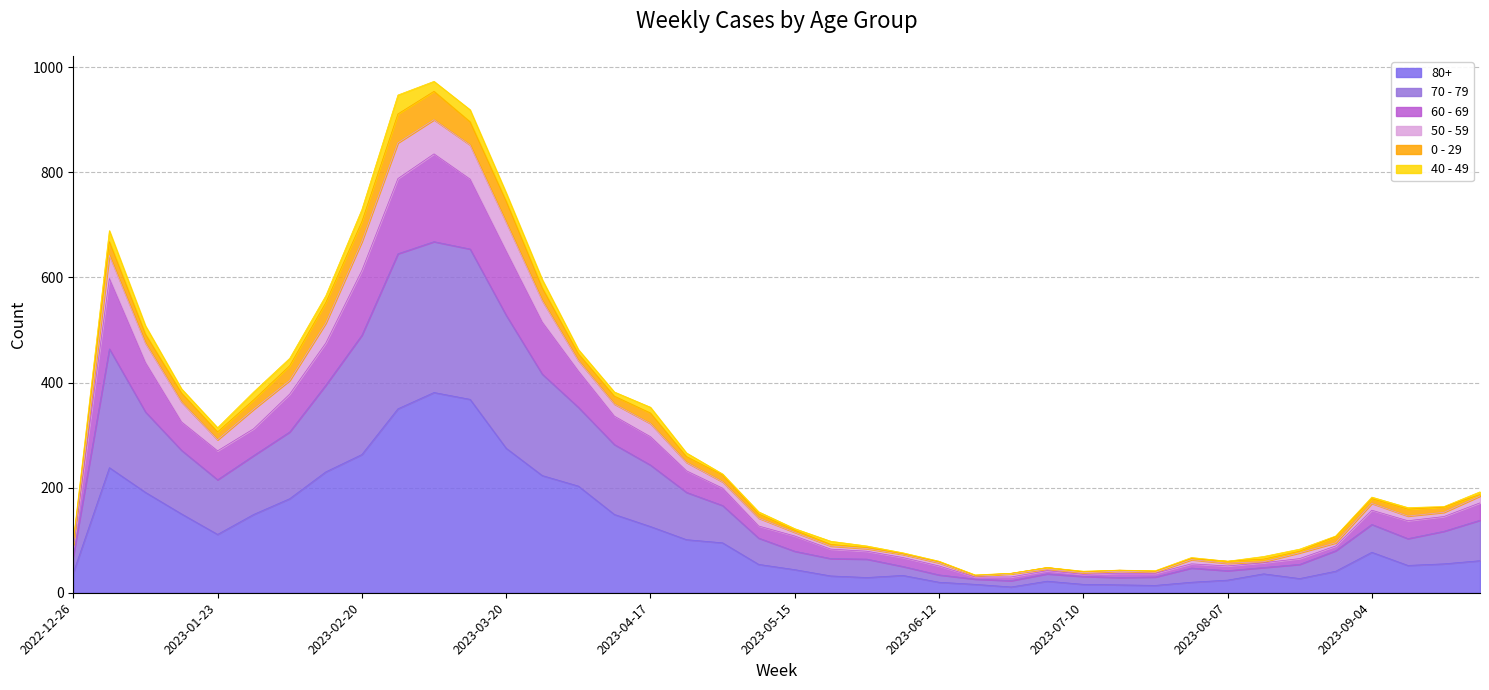

What are all the series names shown in the legend?

80+, 70 - 79, 60 - 69, 50 - 59, 0 - 29, 40 - 49